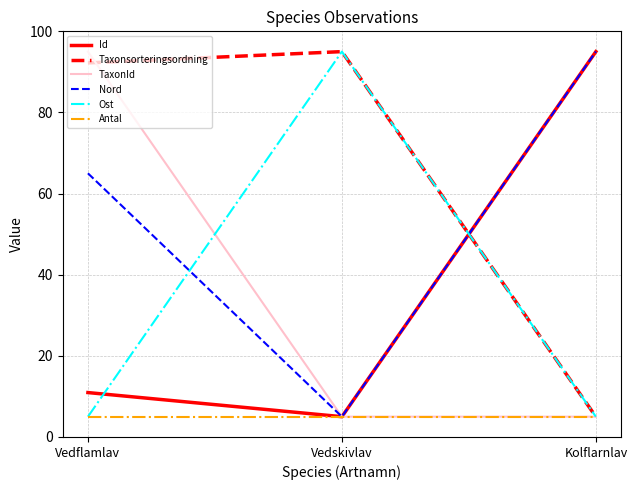

Is the value of Taxonsorteringsordning at Vedflamlav greater than the value of Id at Vedskivlav?

Yes